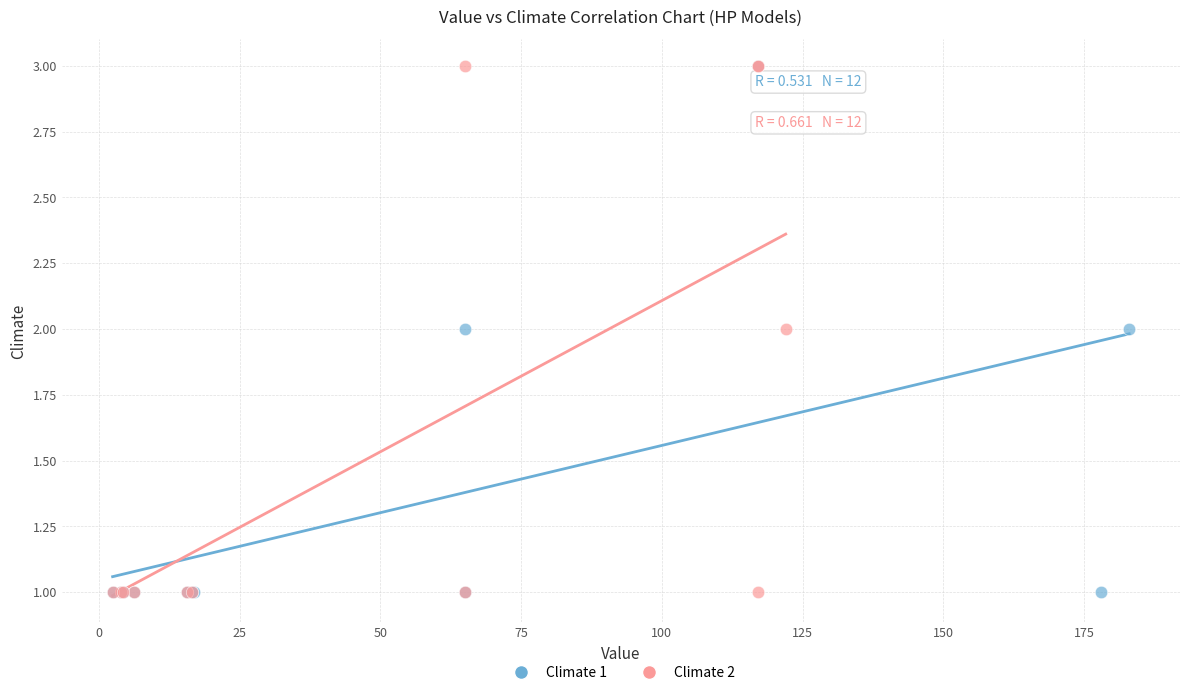

What are all the series names shown in the legend?

Climate 1, Climate 2